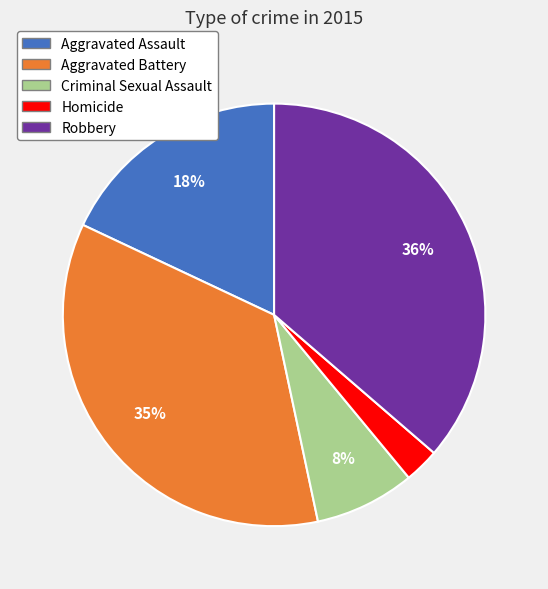

Rank the categories by value from highest to lowest.

Robbery, Aggravated Battery, Aggravated Assault, Criminal Sexual Assault, Homicide